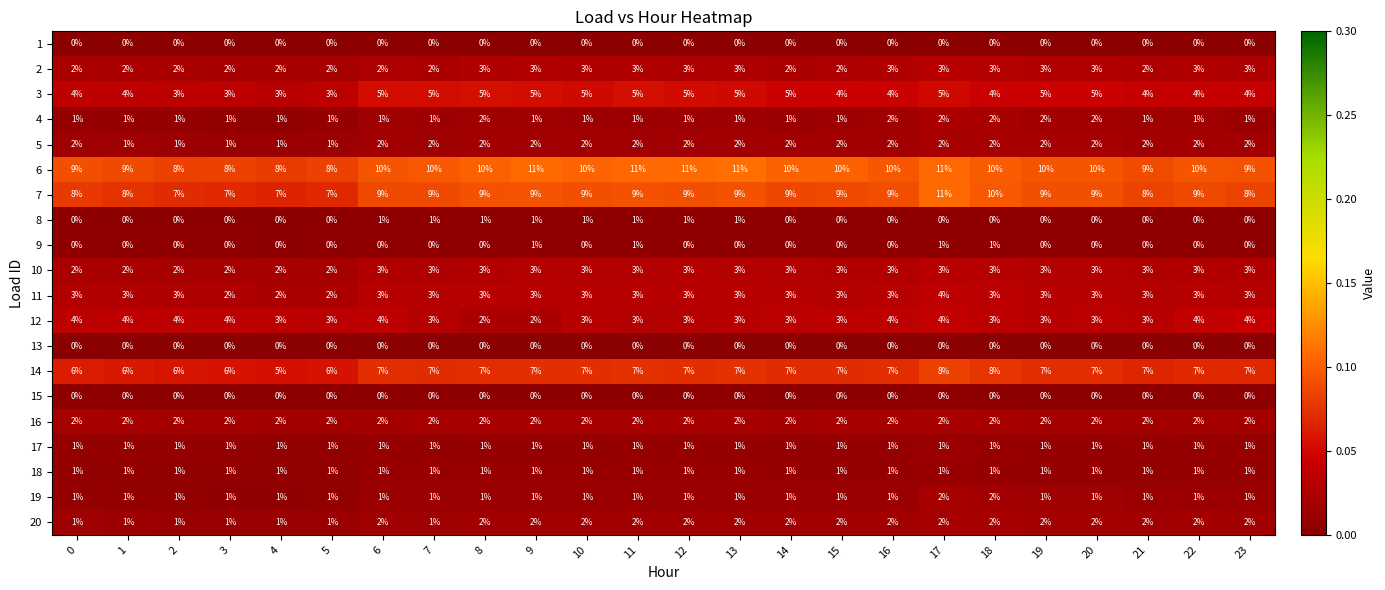

The 12 series shows 3 at 2. True or false?

False